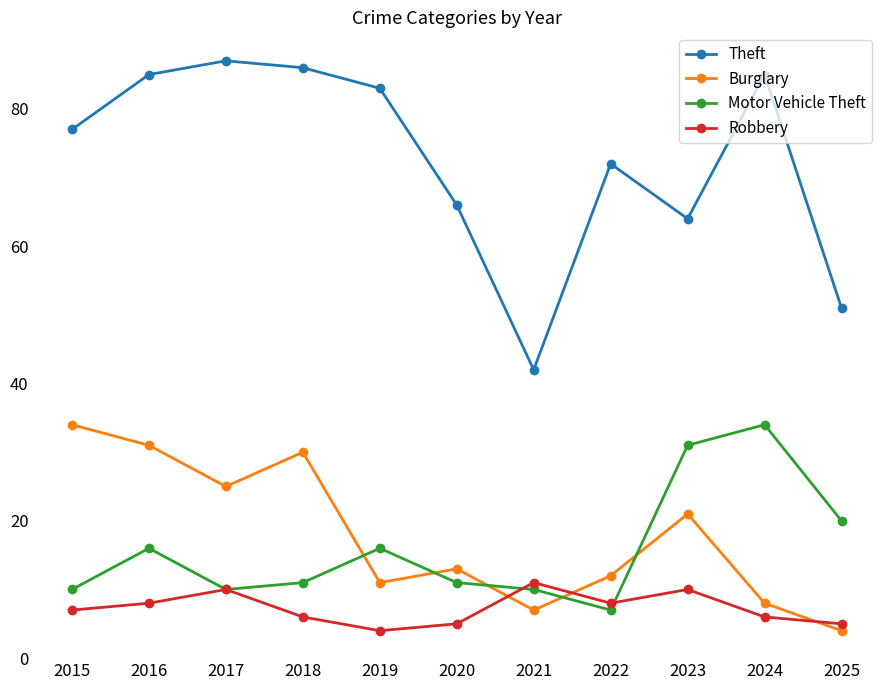

How many interior local valleys does the Burglary series have?

3